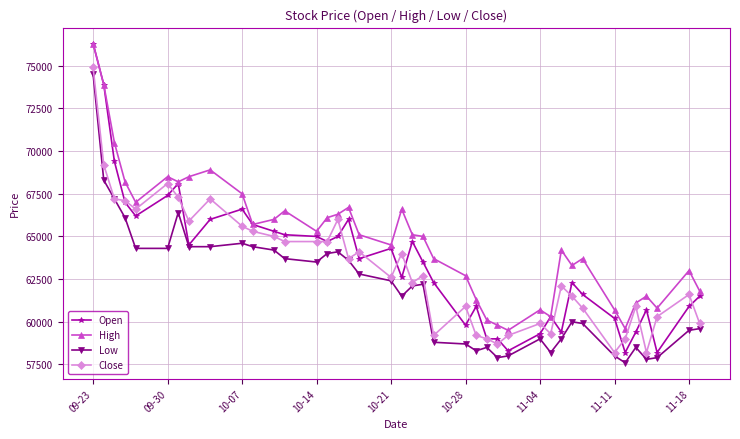

Does the chart display data point markers on the line(s)?

Yes